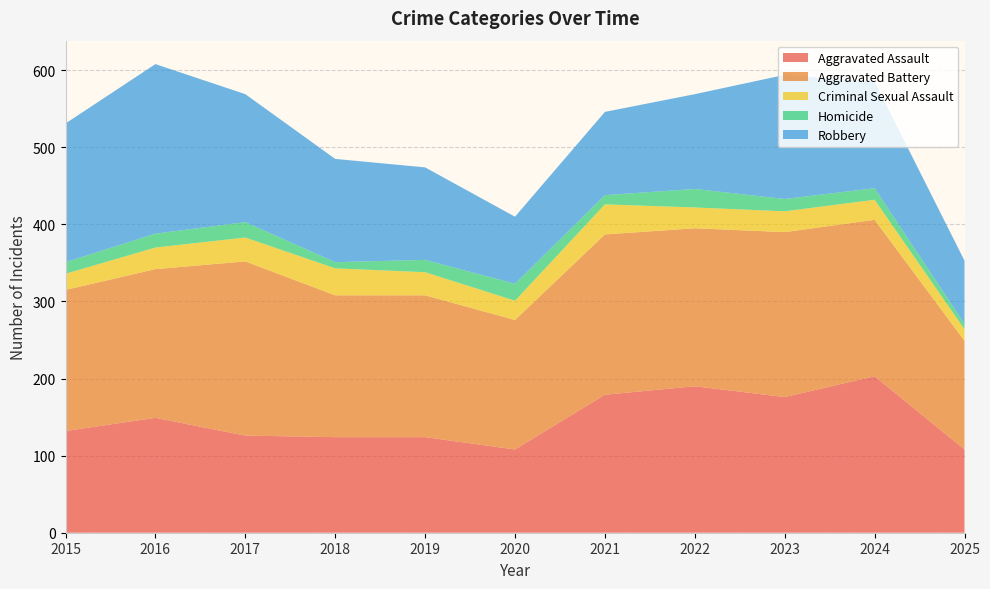

Reading right to left, what are all the values shown in this chart?

Aggravated Assault: 108	203	176	190	179	108	124	124	126	149	132
Aggravated Battery: 141	203	214	205	208	168	184	184	226	193	183
Criminal Sexual Assault: 15	26	27	27	39	25	30	35	31	28	21
Homicide: 7	15	16	24	12	22	16	8	20	18	15
Robbery: 82	138	161	123	108	87	120	134	166	220	180